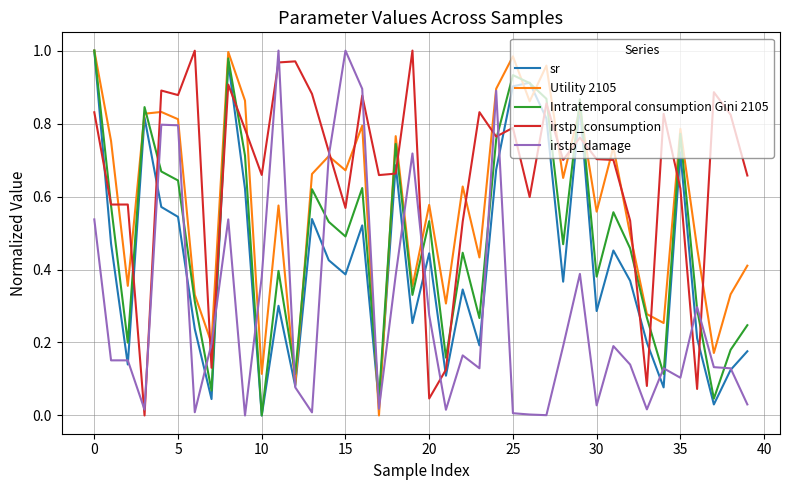

True or false: irstp_damage and irstp_consumption intersect in this chart.

True